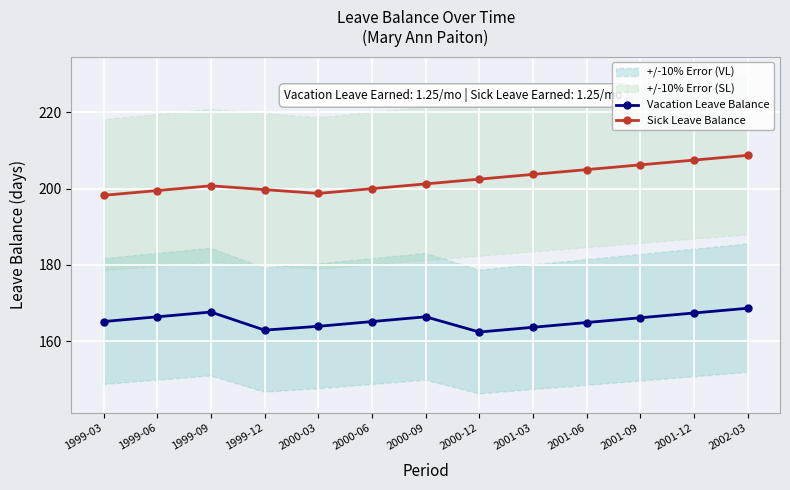

What is the average value of the Vacation Leave Balance series?

165.4